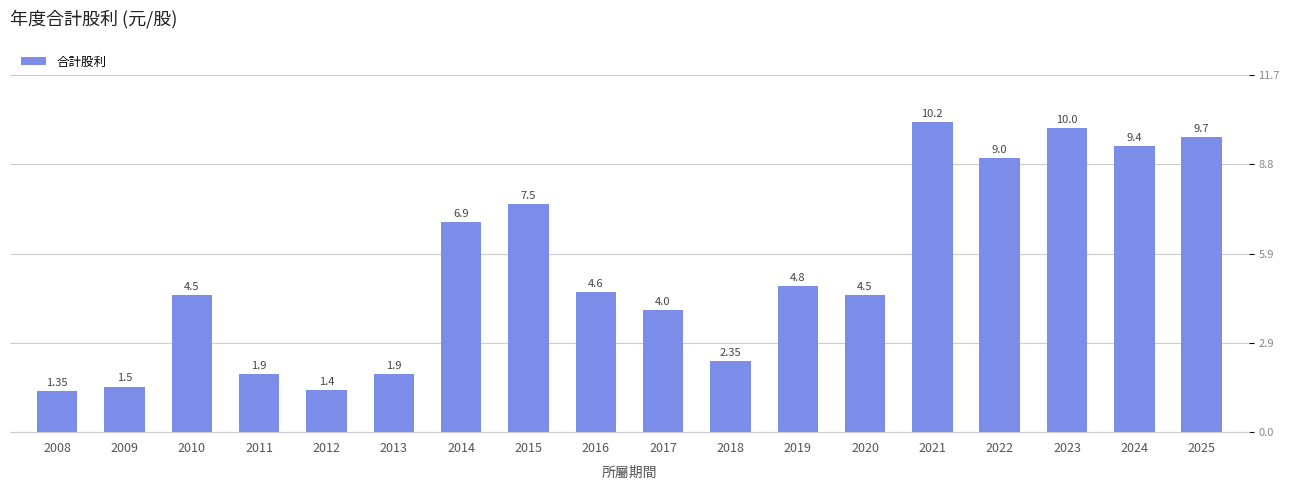

How many values are below 4?

6